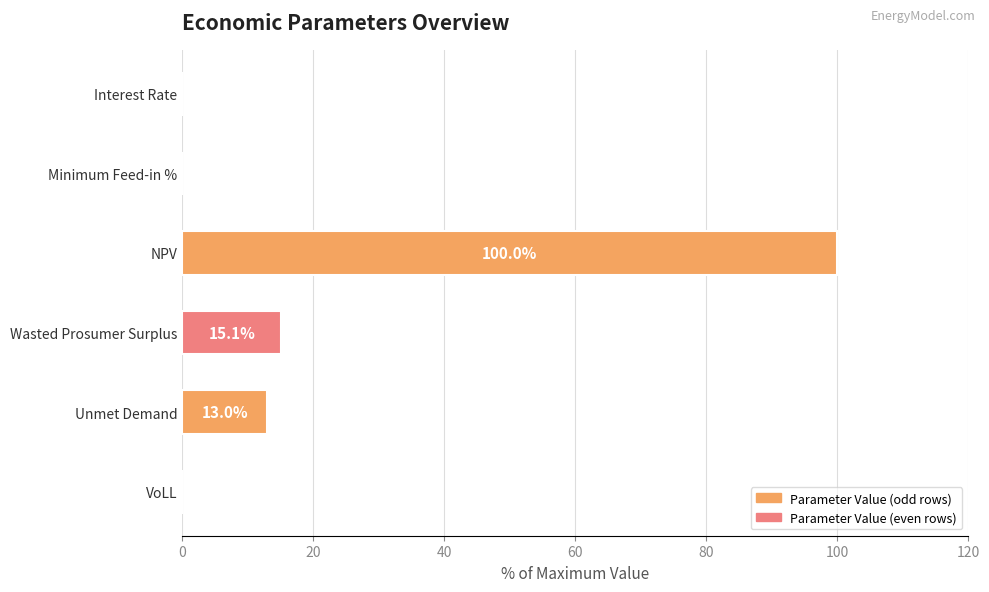

Are the bars horizontal?

Yes